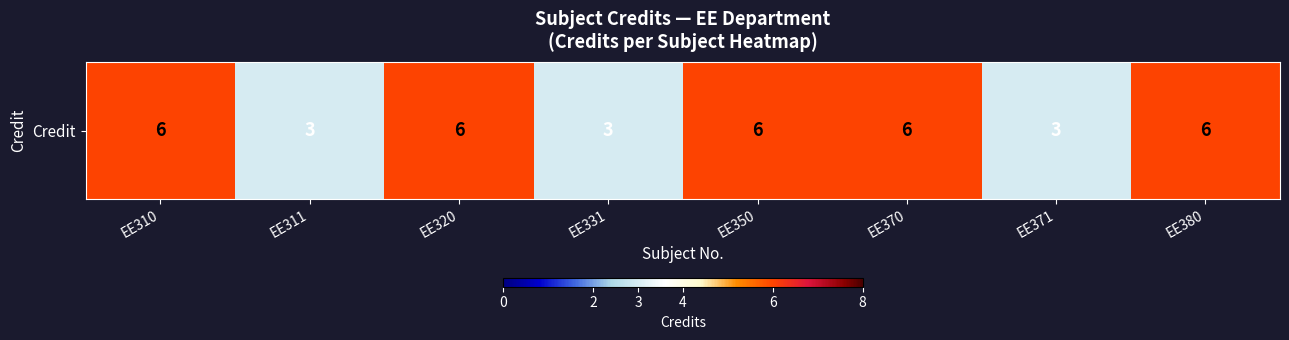

Where is the data nearest to the value 4?

EE311